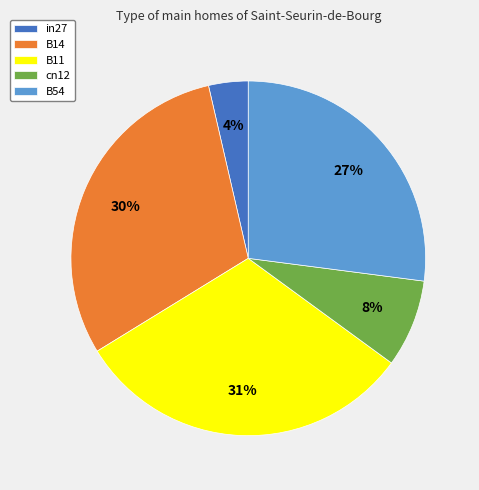

To the nearest percent, what is the combined percentage of B54 and B14?

57%